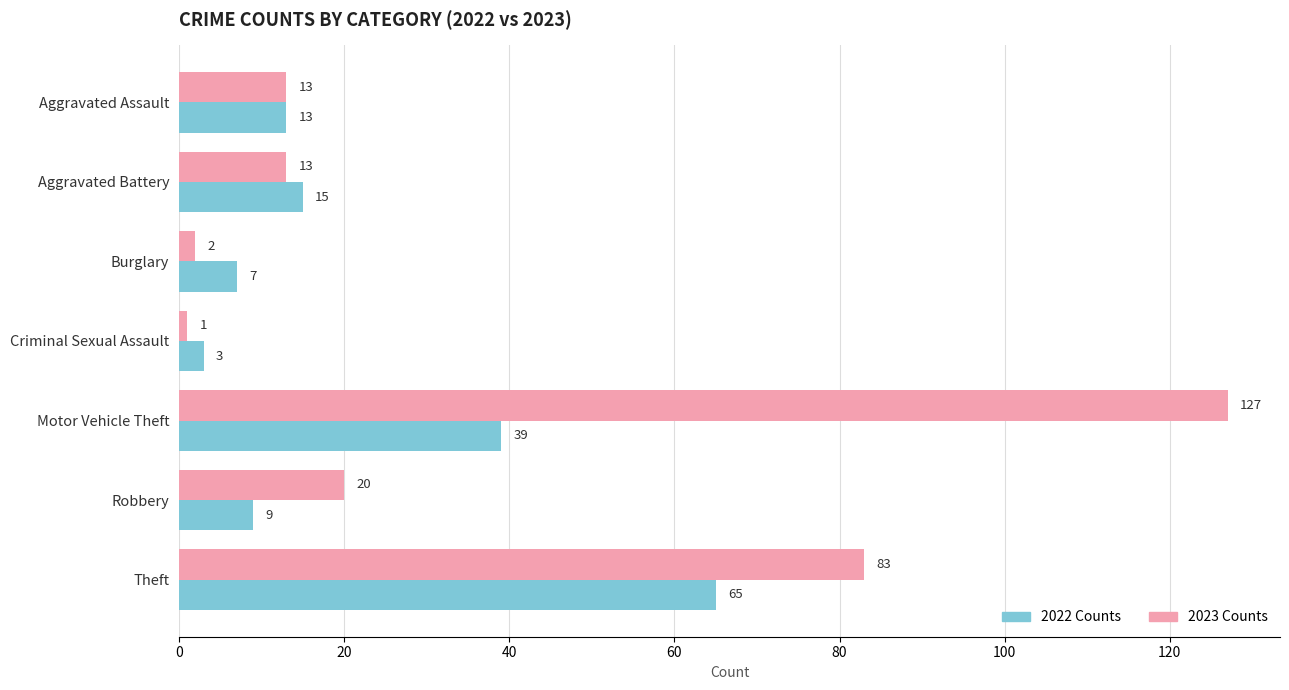

What is the maximum value for 2022 Counts?

65